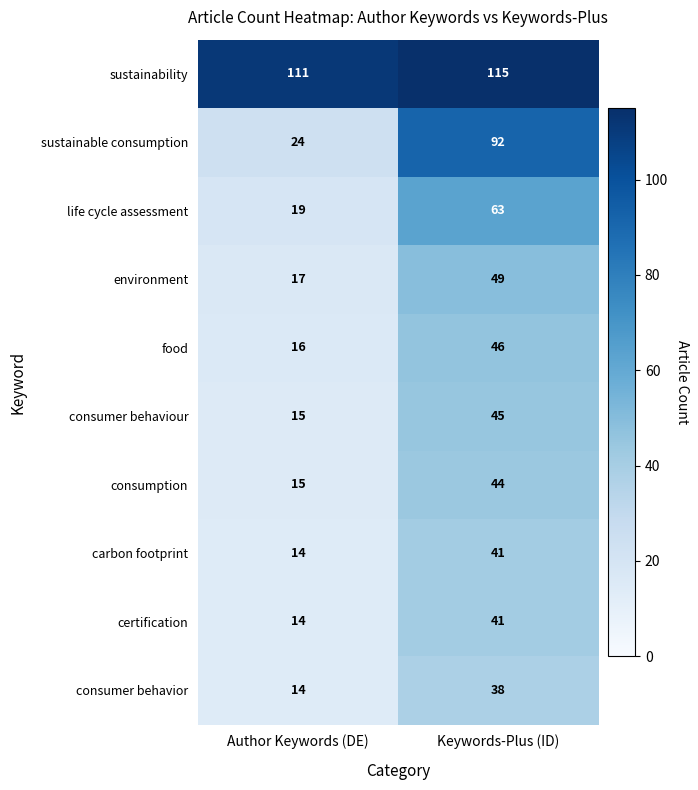

Reading right to left, what are all the values shown in this chart?

sustainability: Keywords-Plus (ID)=115	Author Keywords (DE)=111
sustainable consumption: Keywords-Plus (ID)=92	Author Keywords (DE)=24
life cycle assessment: Keywords-Plus (ID)=63	Author Keywords (DE)=19
environment: Keywords-Plus (ID)=49	Author Keywords (DE)=17
food: Keywords-Plus (ID)=46	Author Keywords (DE)=16
consumer behaviour: Keywords-Plus (ID)=45	Author Keywords (DE)=15
consumption: Keywords-Plus (ID)=44	Author Keywords (DE)=15
carbon footprint: Keywords-Plus (ID)=41	Author Keywords (DE)=14
certification: Keywords-Plus (ID)=41	Author Keywords (DE)=14
consumer behavior: Keywords-Plus (ID)=38	Author Keywords (DE)=14